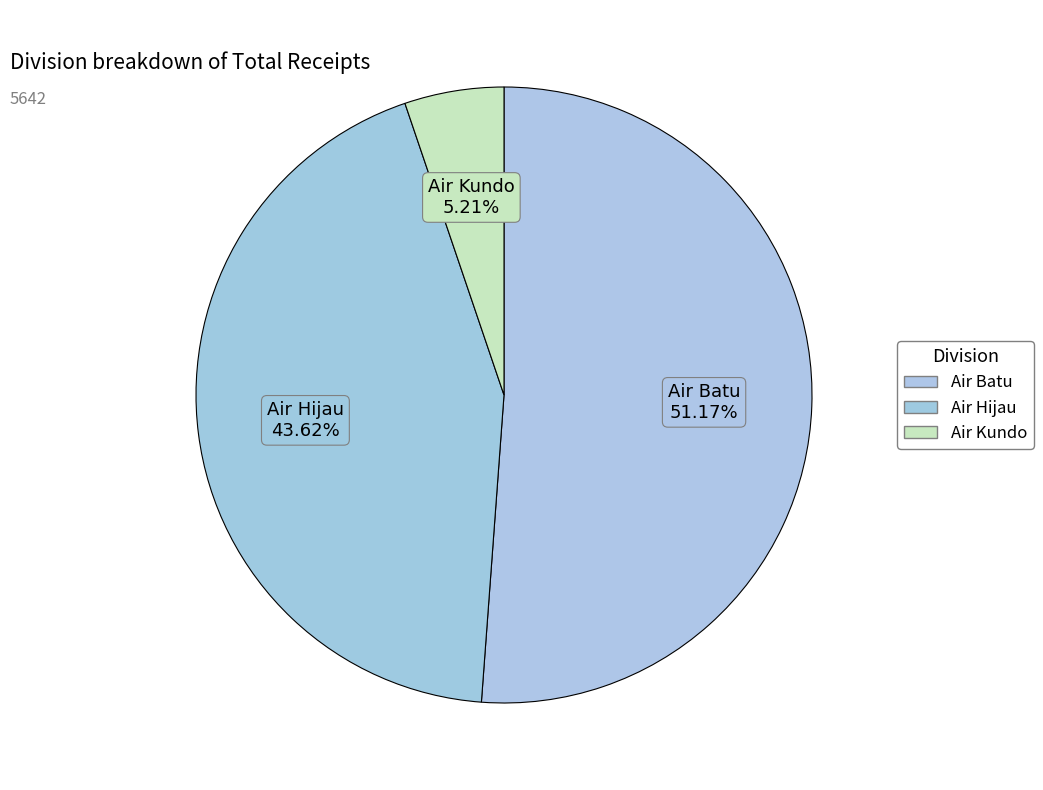

Which category has the biggest portion of the pie?

Air Batu